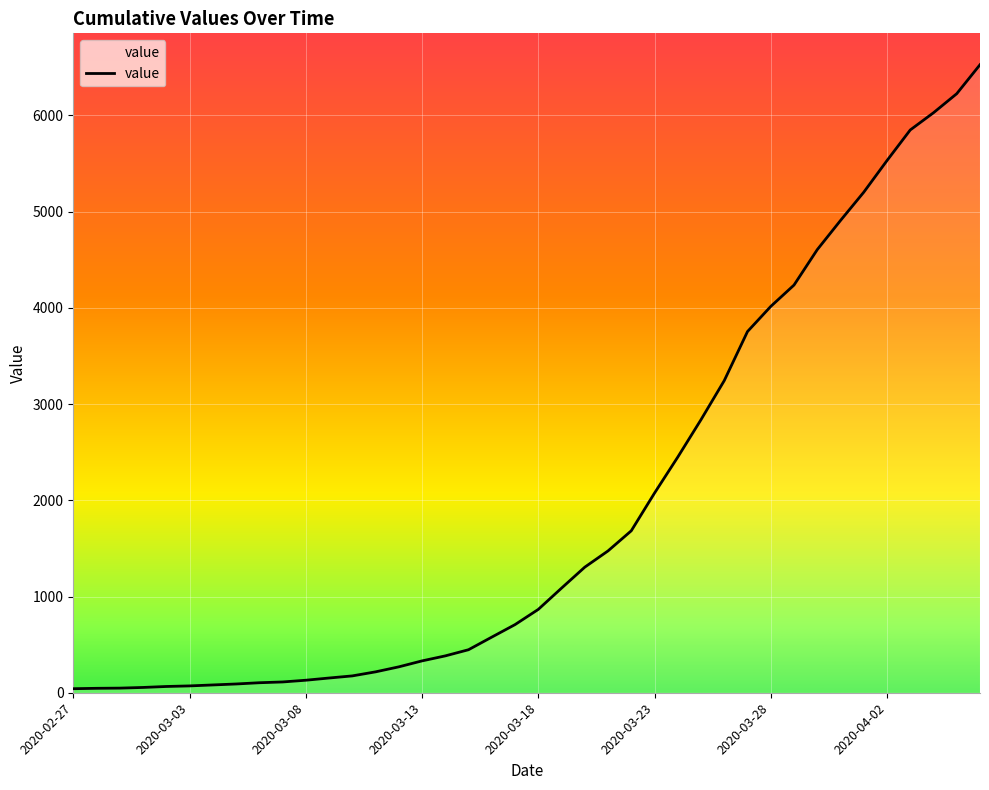

What is the difference between the maximum and minimum values?

6485